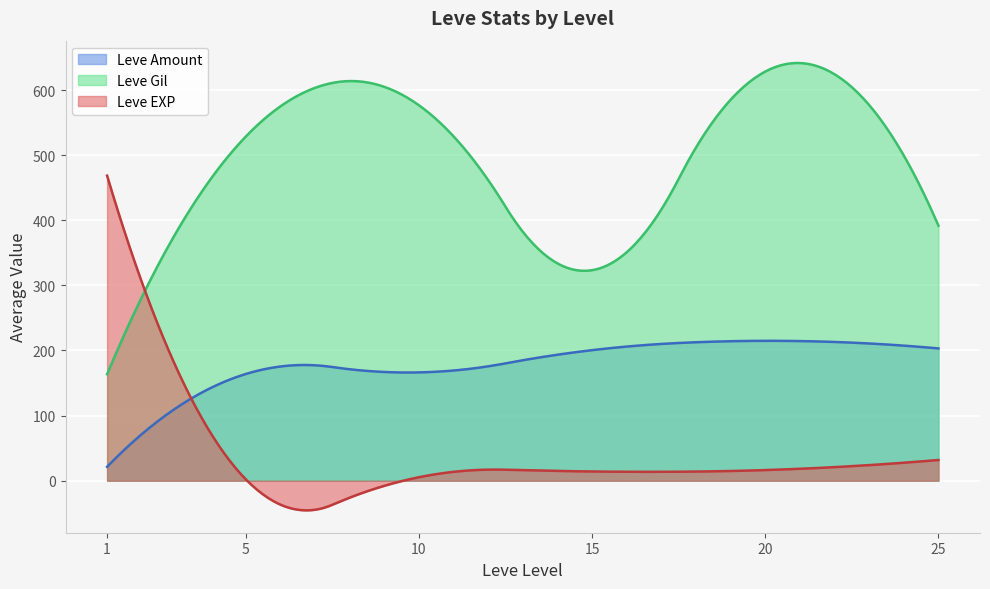

How many data points in Leve Gil are above 390?

17